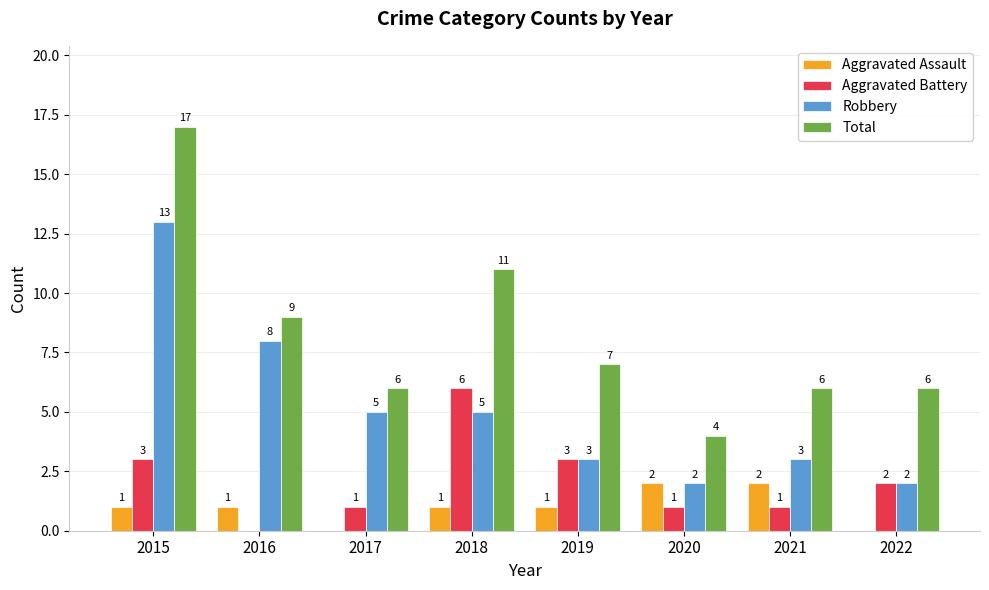

Which series has the widest spread of values?

Total